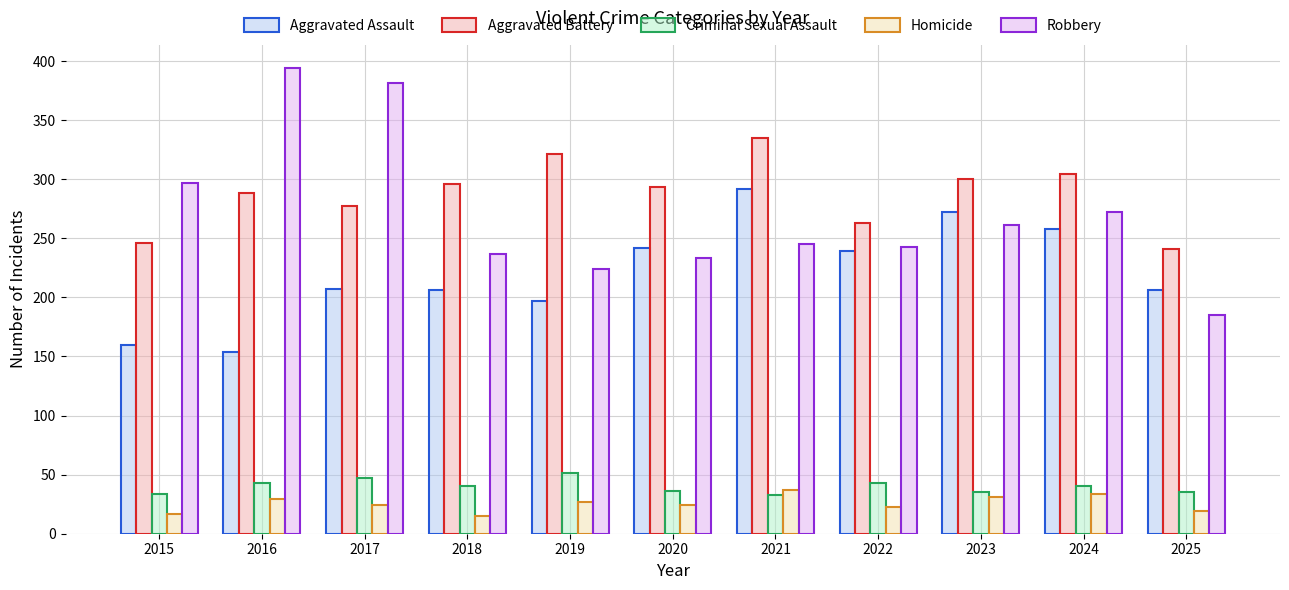

What is the value of the Robbery bar at the 8th from the left?

243